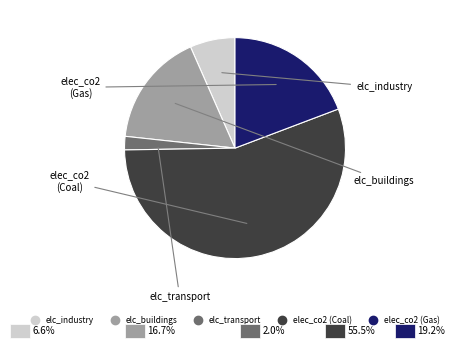

Do elec_co2 (Gas) and elc_buildings together represent more than half of the pie?

No